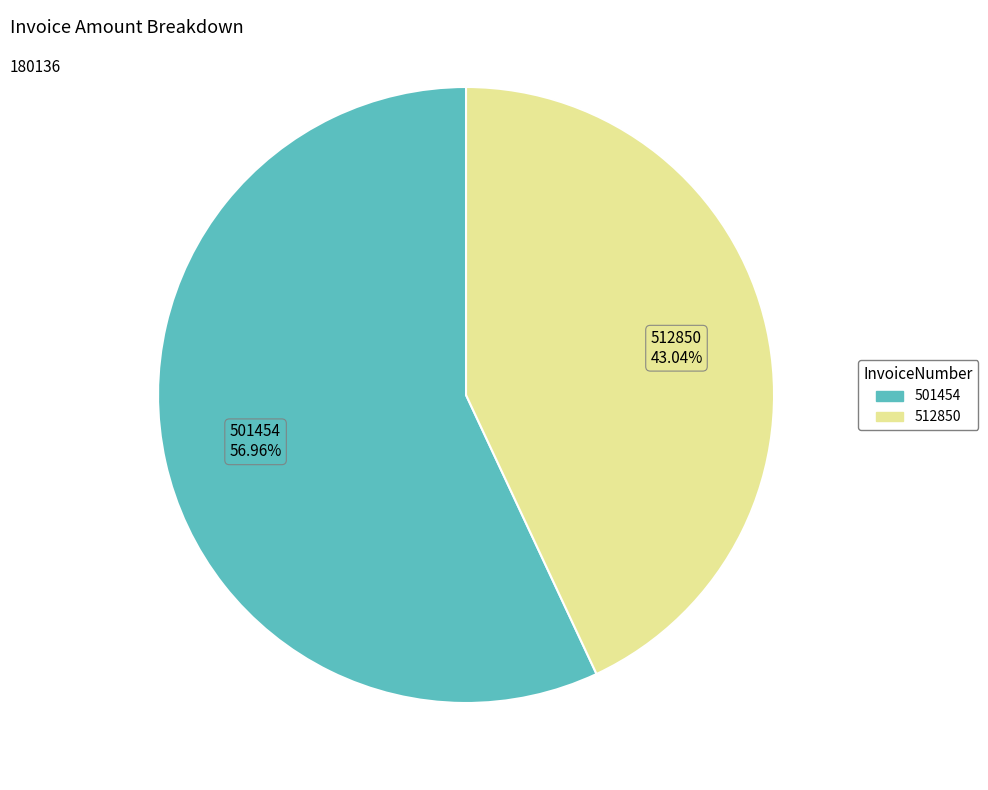

To the nearest percent, what percentage of the pie is 501454?

57%